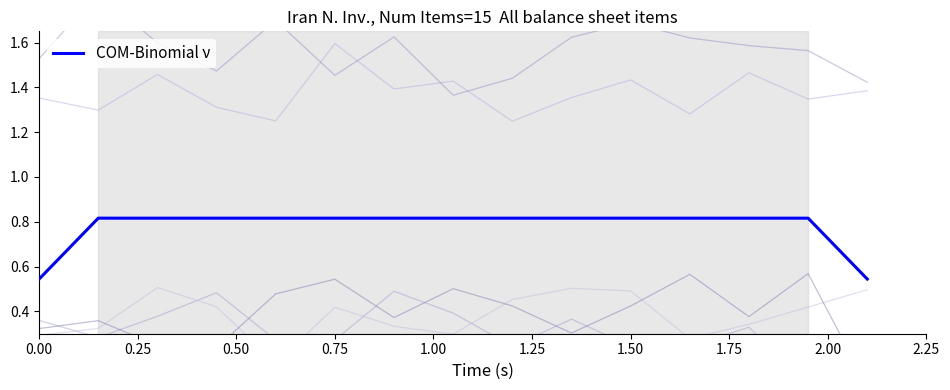

Is it true that COM-Binomial ν equals 0.7 at 0.00?

False